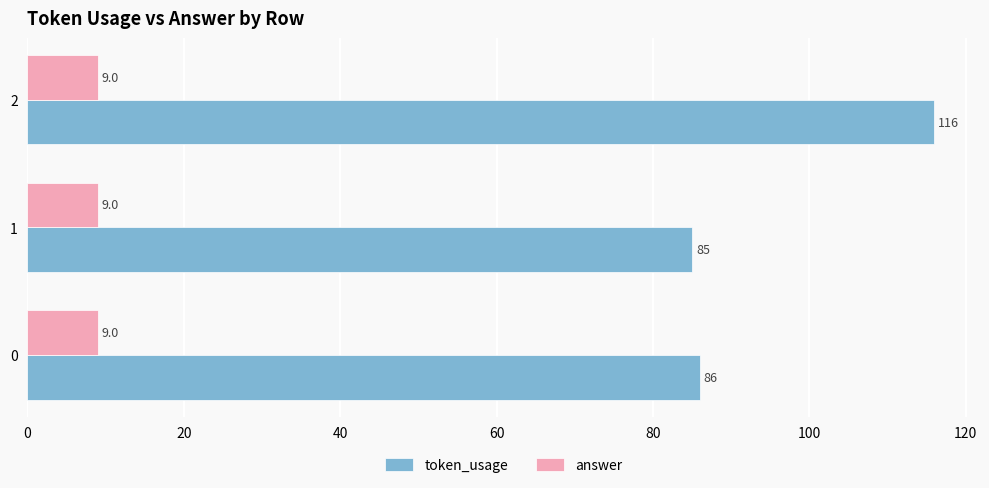

What is the sum of the token_usage values at 2 and 0?

202